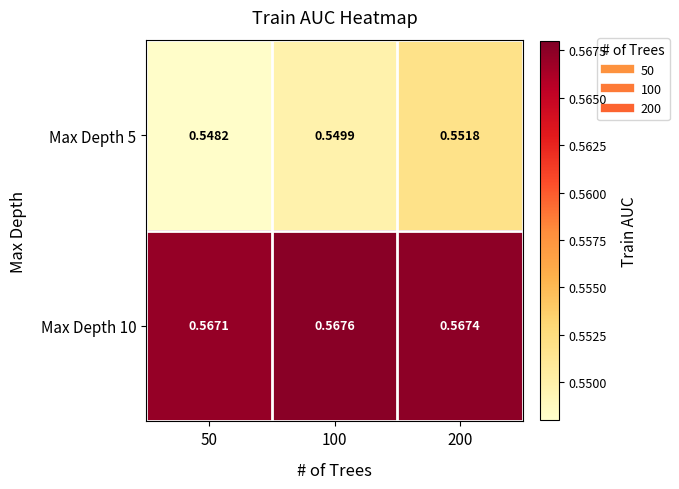

Is the value of Max Depth 5 at 50 greater than the value of Max Depth 10 at 50?

No